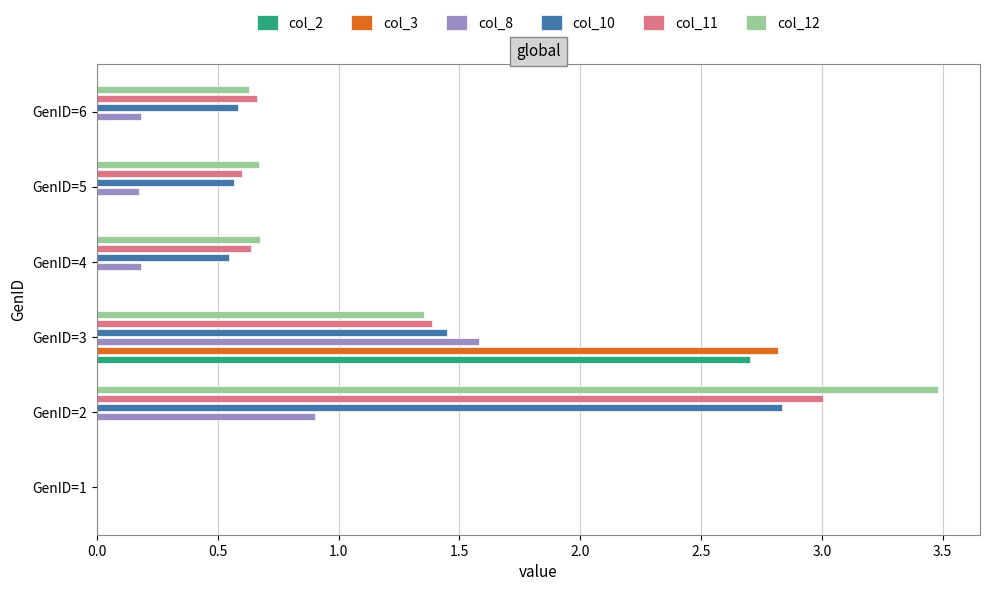

True or false: col_11 has a value of 0.4 at GenID=5.

False